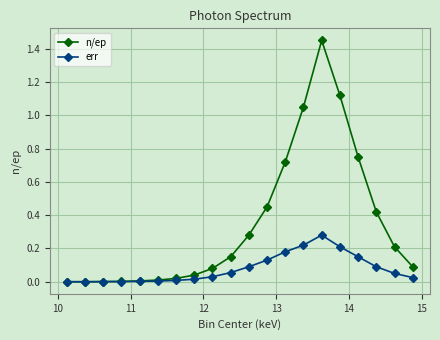

Which series has the largest total across all categories?

n/ep